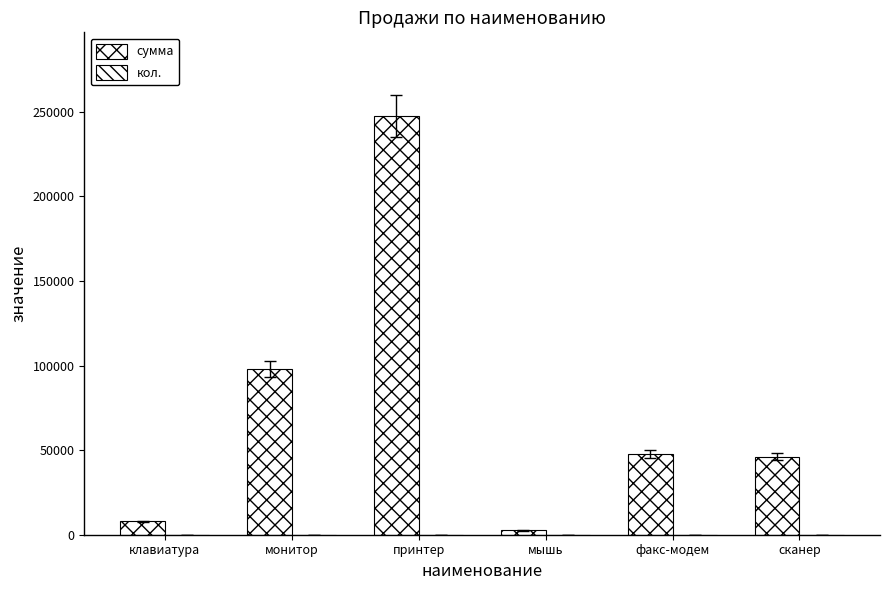

How many groups of bars are there?

6